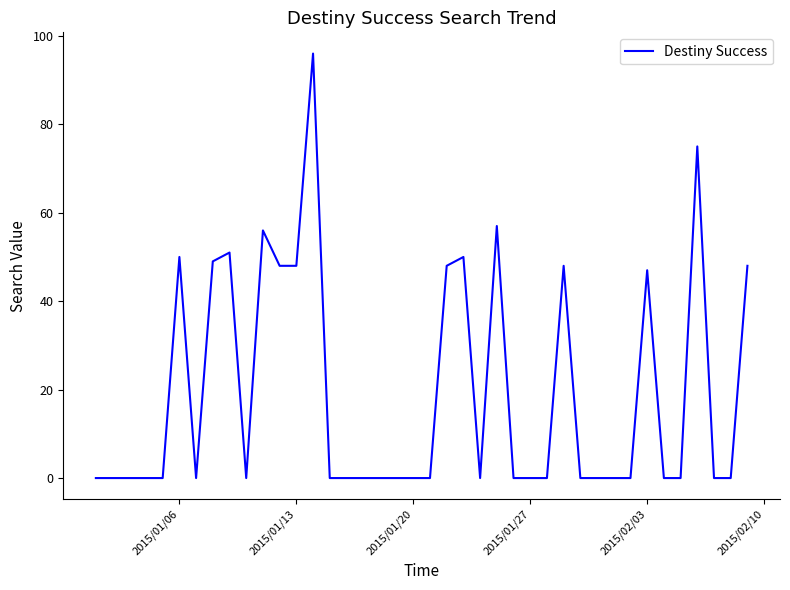

What is the maximum value shown in the chart?

96